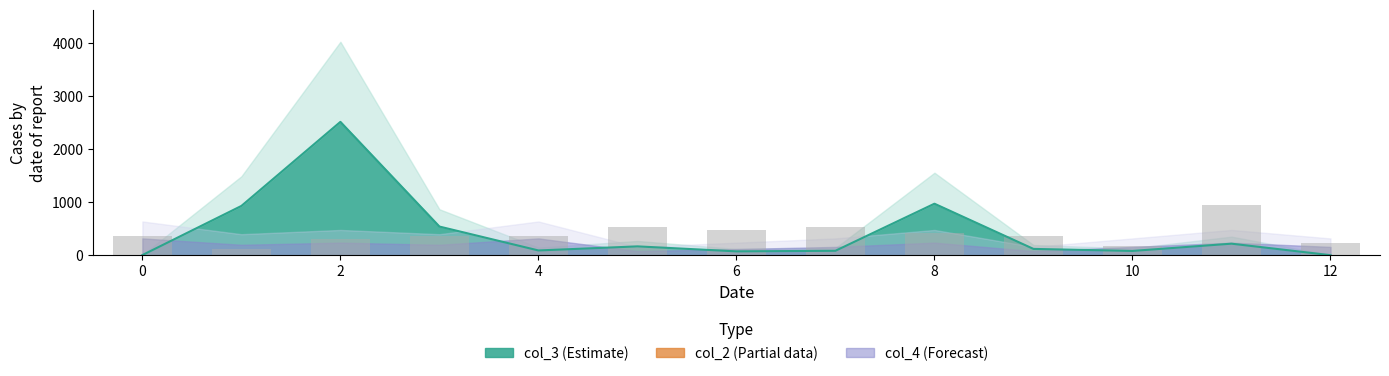

How many bars are there in total?

13